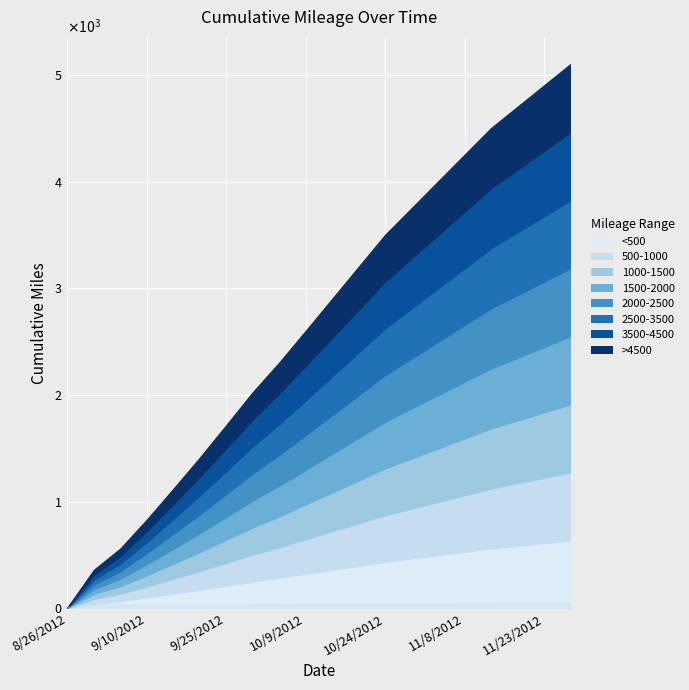

What is the label of the 10th point from the right?

10/14/2012